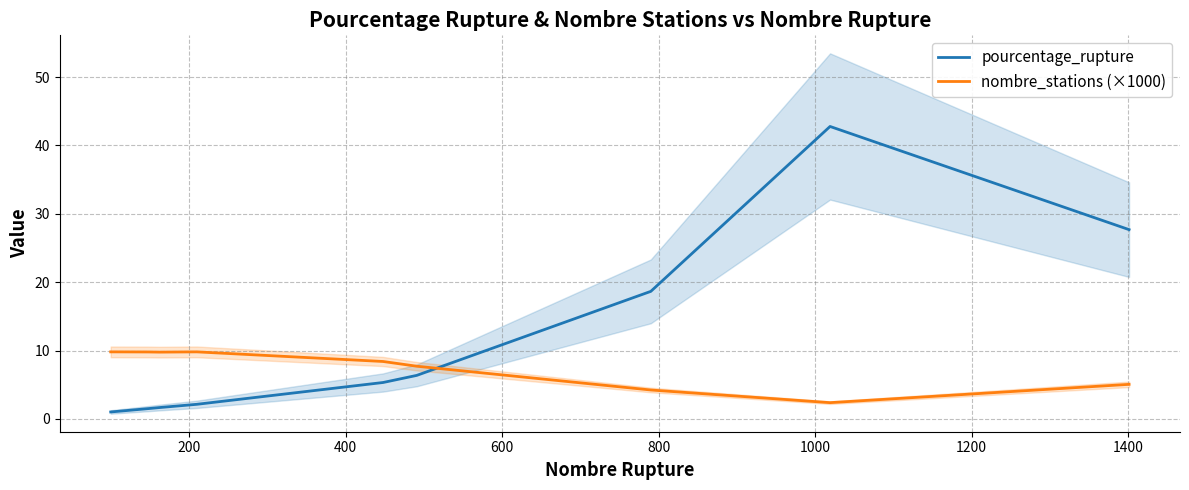

What is the value of the nombre_stations (×1000) point at the 6th from the left?

7.7